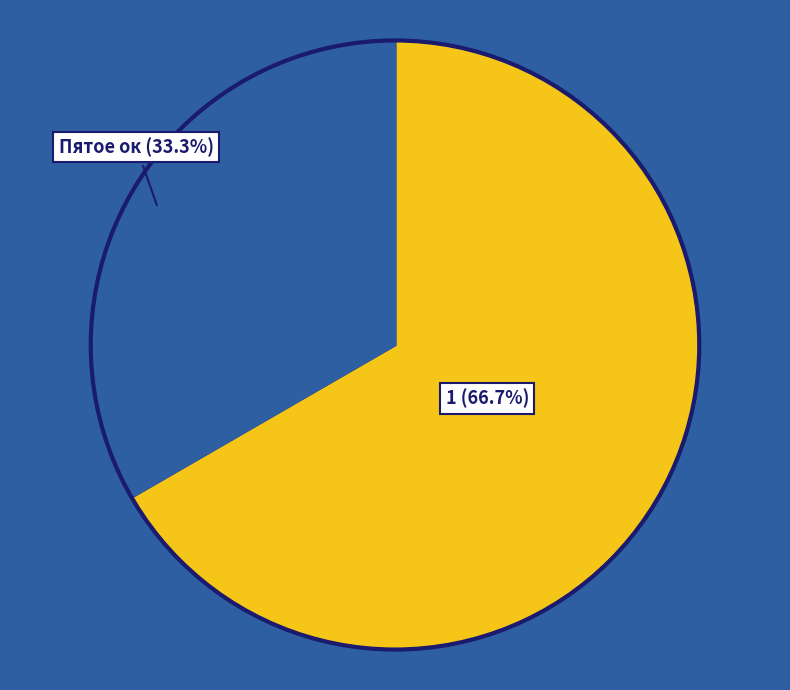

How many slices are in this pie chart?

2